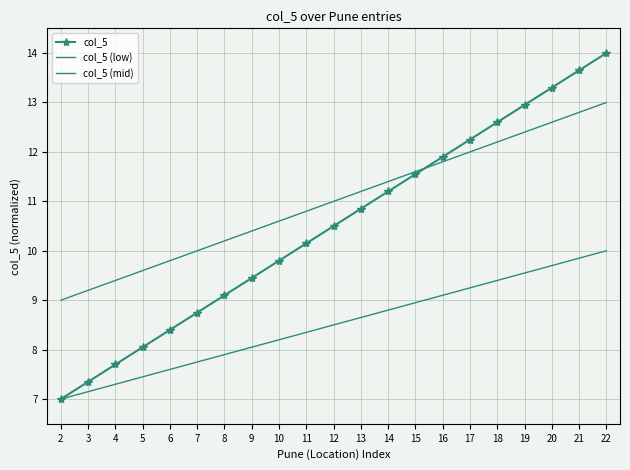

True or false: col_5 (low) has a value of 12.9 at 11.

False